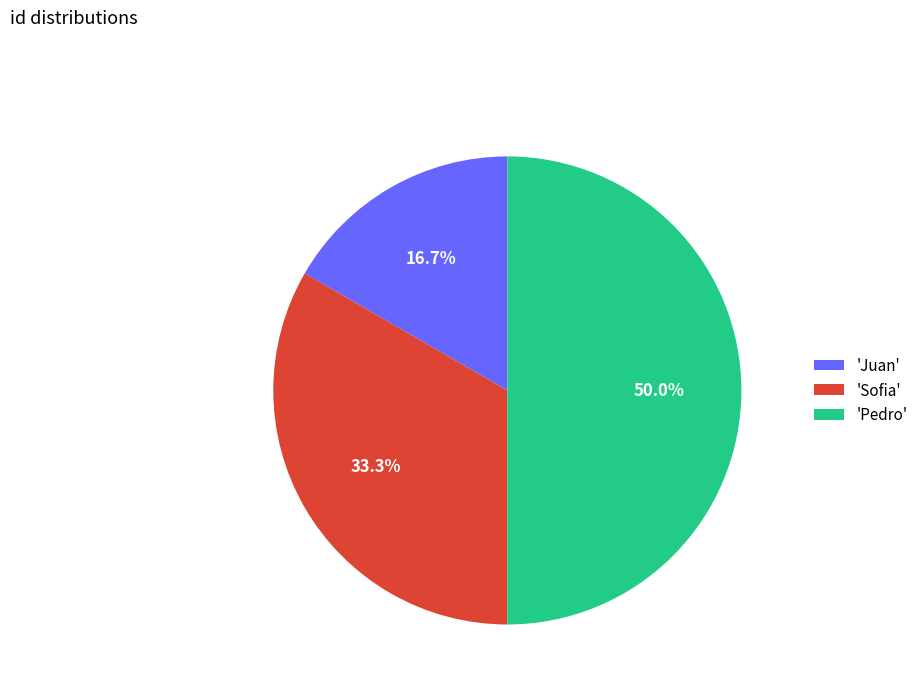

How many segments does this pie chart have?

3